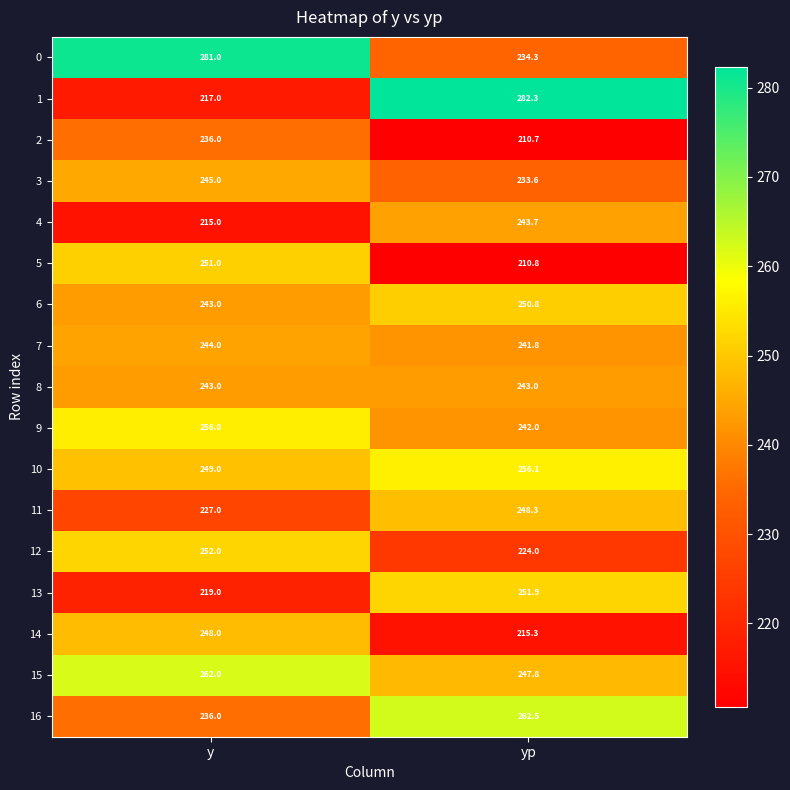

List the series in order of their peak value, lowest first.

2, 8, 4, 7, 3, 14, 11, 6, 5, 13, 12, 9, 10, 15, 16, 0, 1